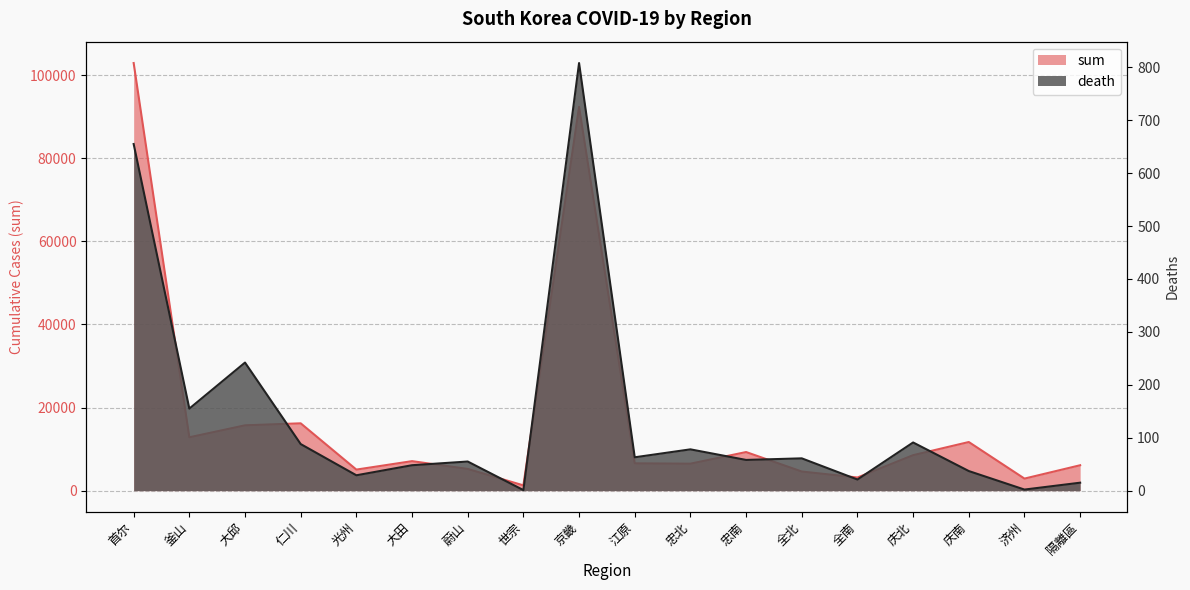

Which series has the largest range (max minus min)?

sum